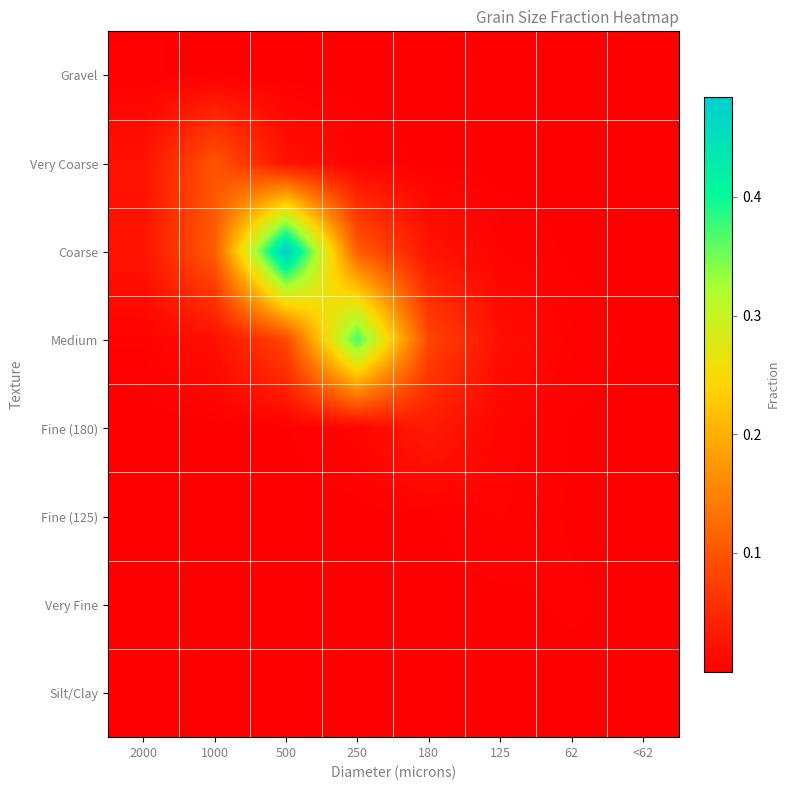

Which series changed the most between 180 and <62?

Medium